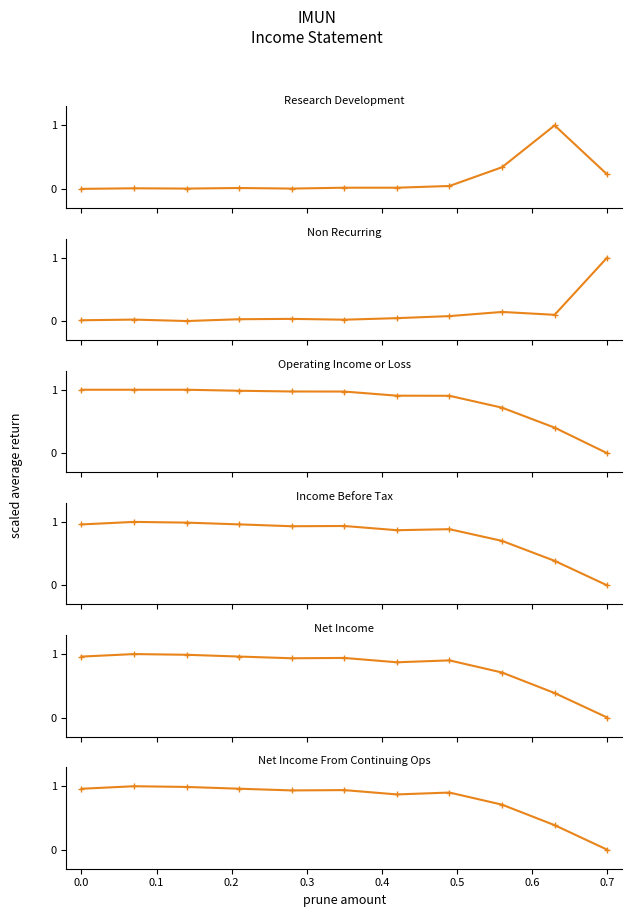

True or false: Income Before Tax has a value of 0.3 at 0.0.

False